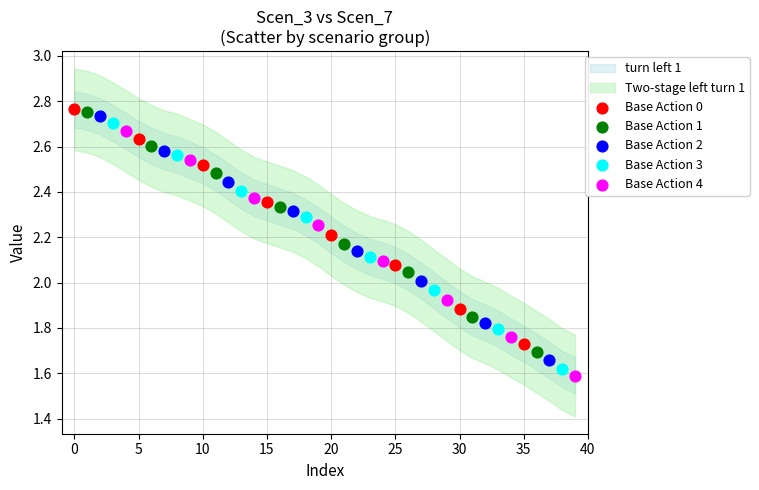

Which series has the largest Y range (max minus min)?

Base Action 3